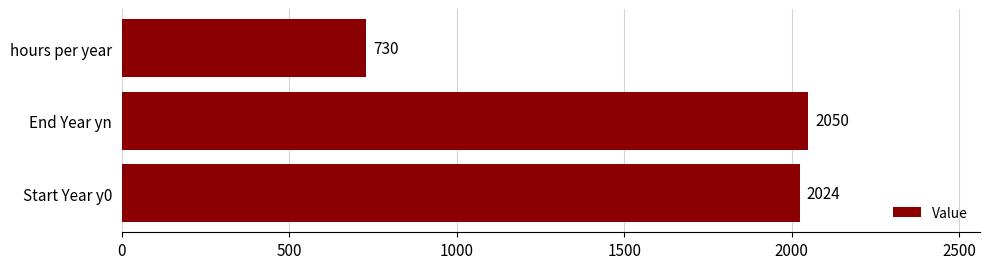

What is the sum of all values?

4804